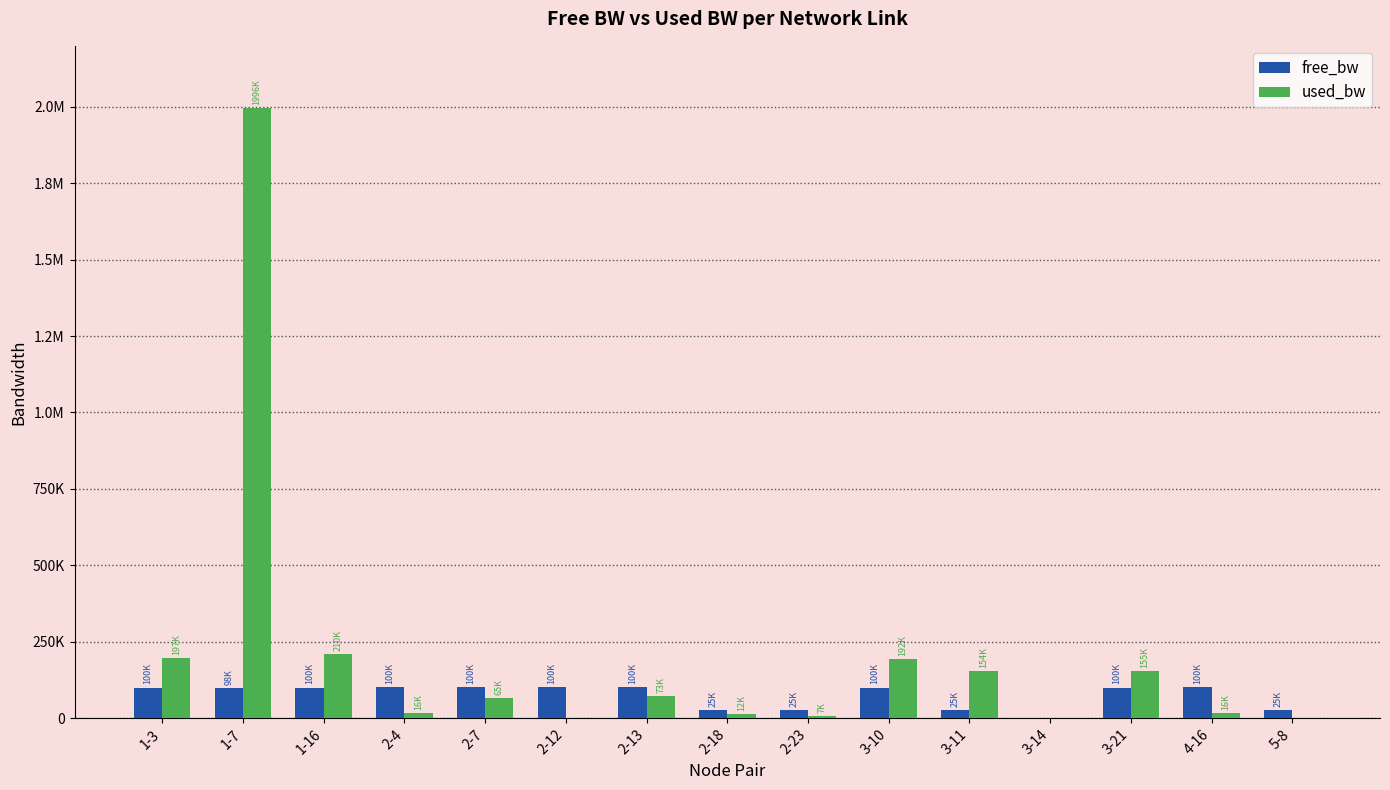

Which series has the largest range (max minus min)?

used_bw